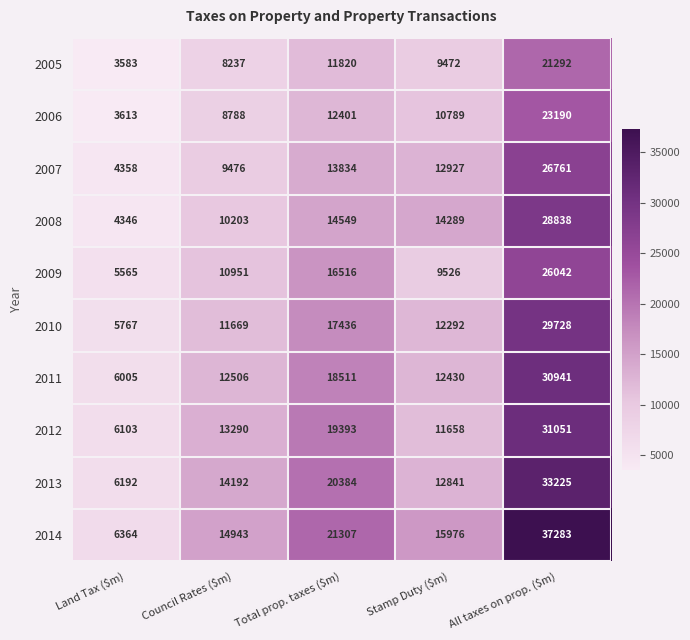

What is the difference between the highest and lowest values at All taxes on prop. ($m)?

15991